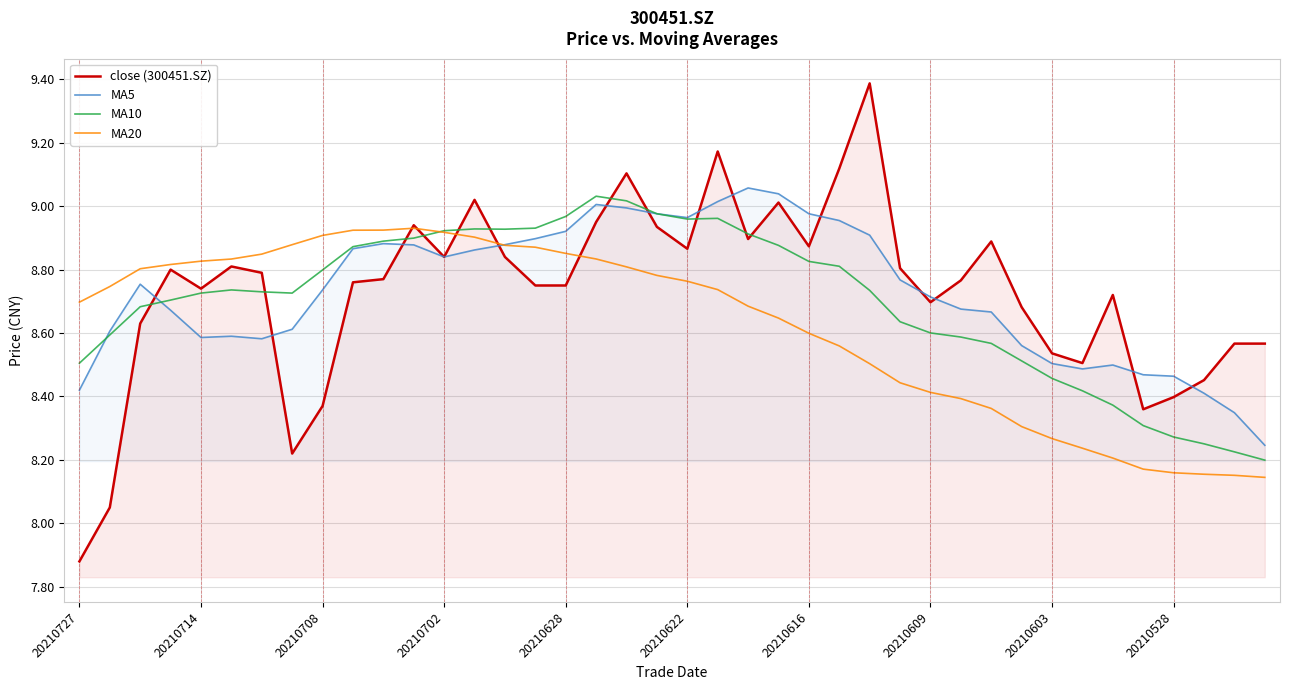

At which category does MA20 reach its first local peak?

11